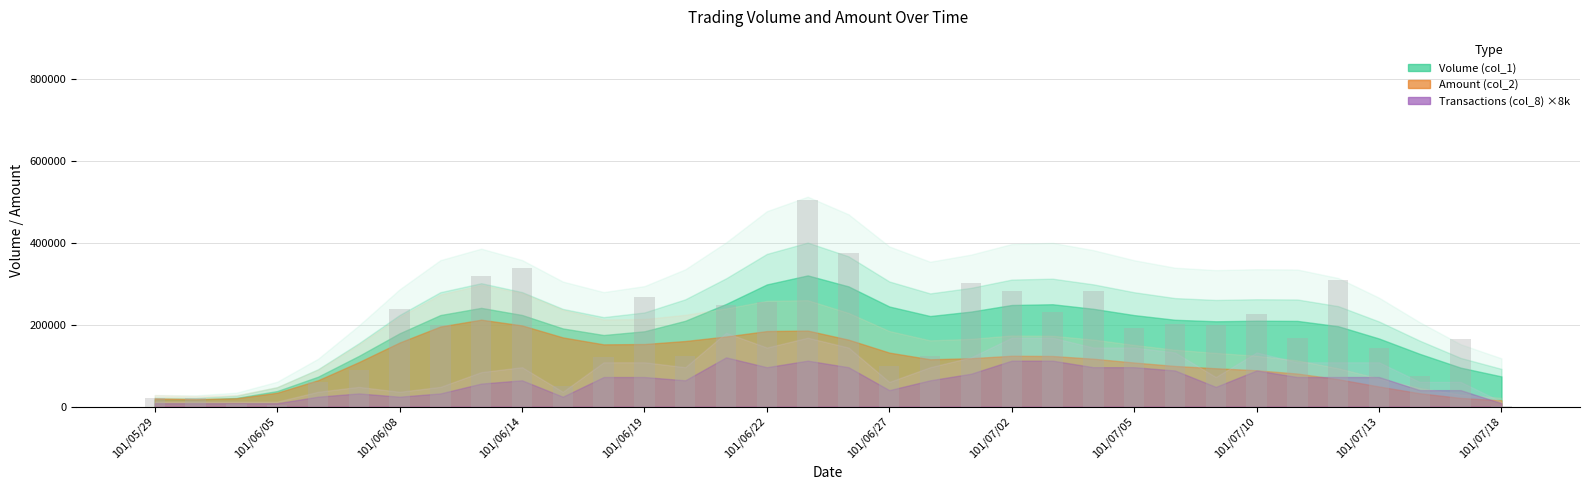

What is the sum of all values?

6229000